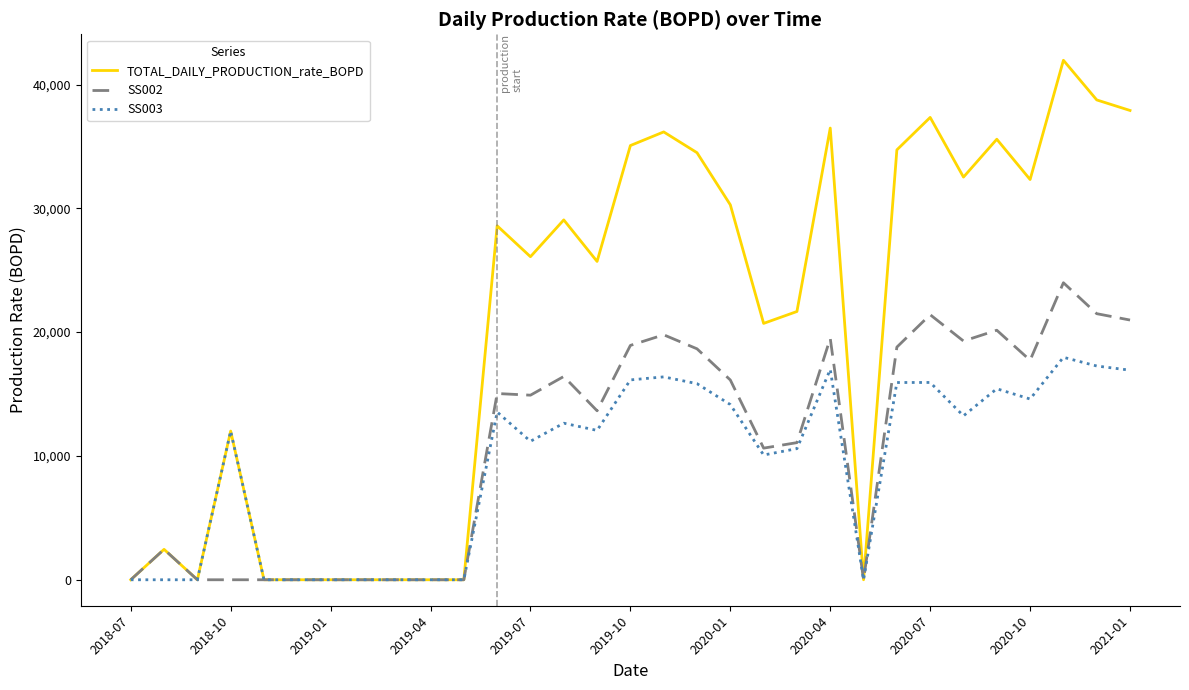

Rank the series by their maximum value, from lowest to highest.

SS003, SS002, TOTAL_DAILY_PRODUCTION_rate_BOPD